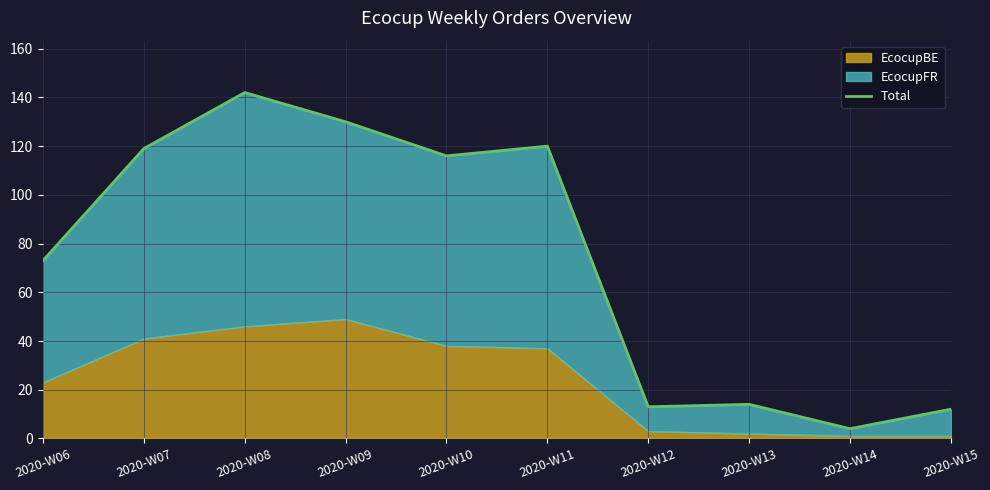

List the labels in order of value, largest first.

2020-W08, 2020-W09, 2020-W11, 2020-W07, 2020-W10, 2020-W06, 2020-W13, 2020-W12, 2020-W15, 2020-W14